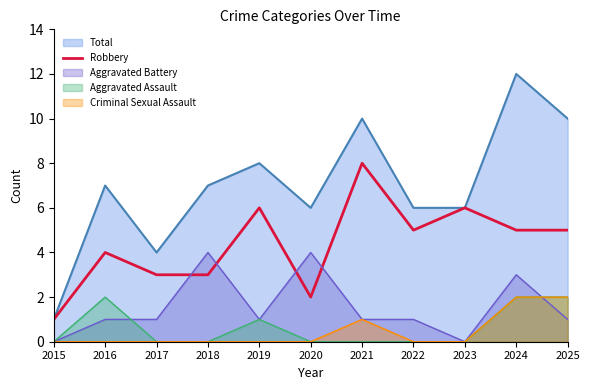

How many categories are shown in the chart?

11